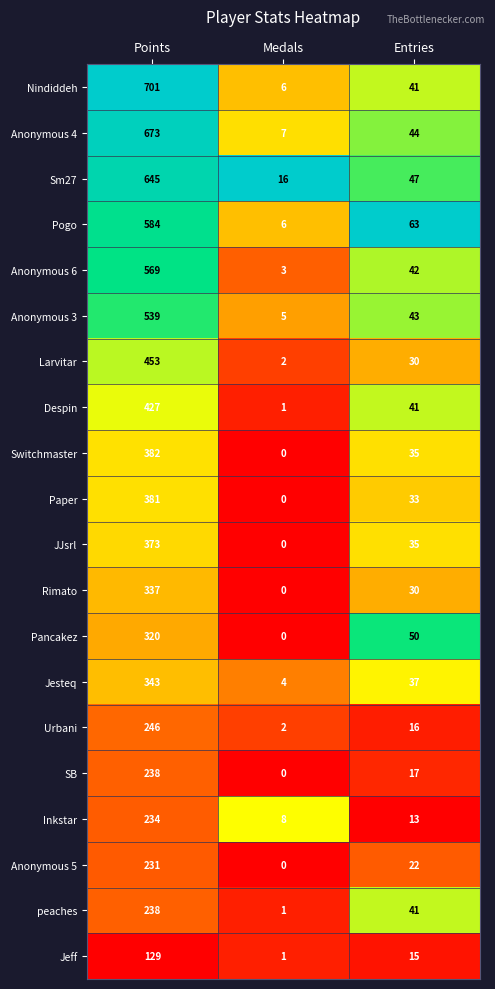

What value does the Jesteq series have at Entries?

37